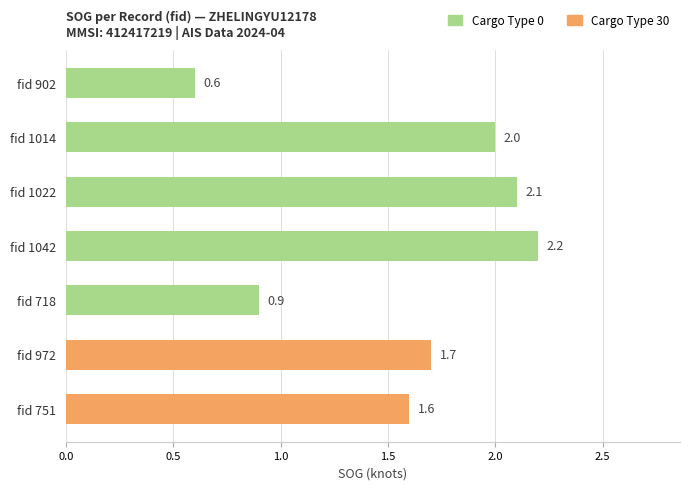

The chart shows a value of 0.9 at fid 718. True or false?

True